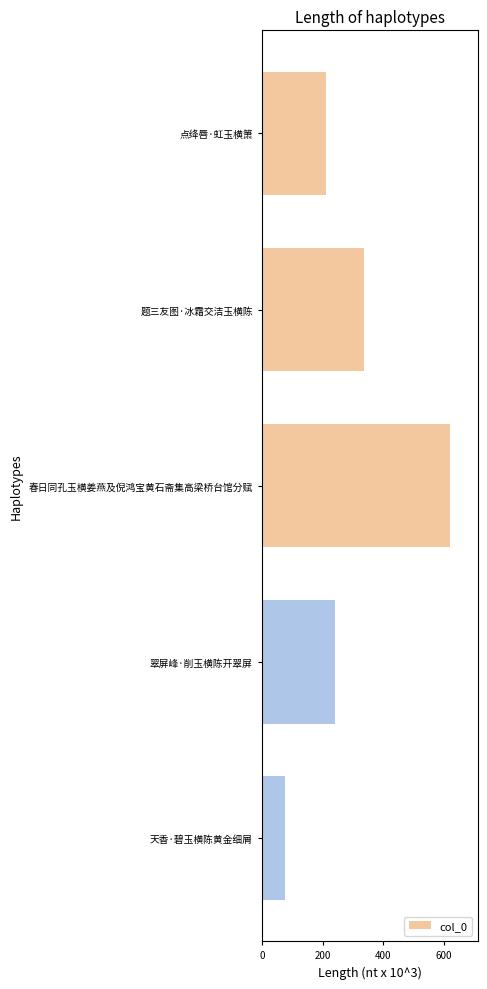

What is the sum of all values?

1484.6